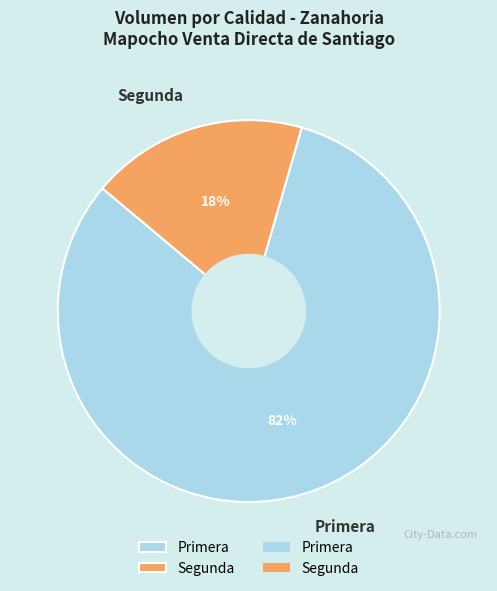

How many slices are in this pie chart?

2